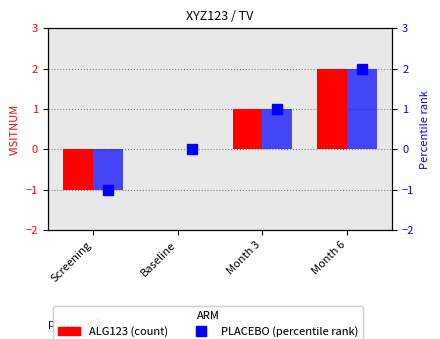

Count the number of categories in the chart.

4